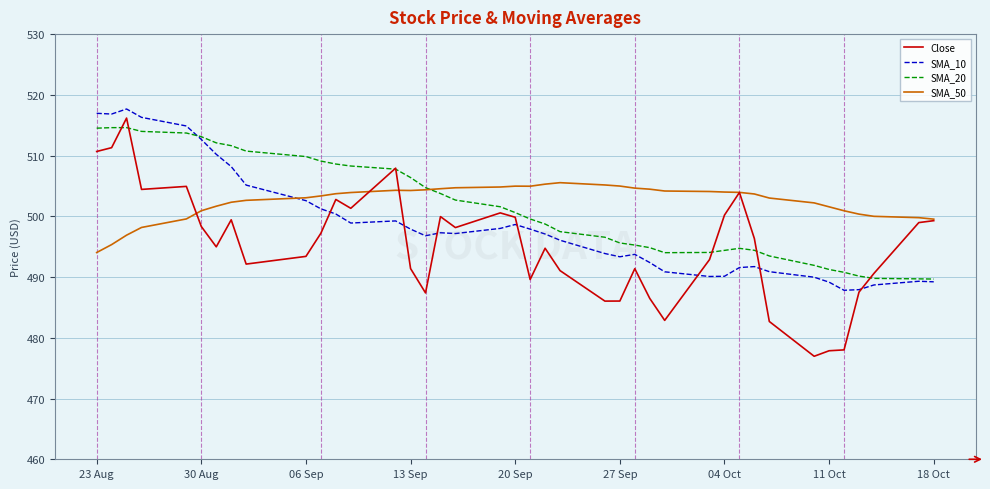

What is the minimum value shown in the chart?

477.0